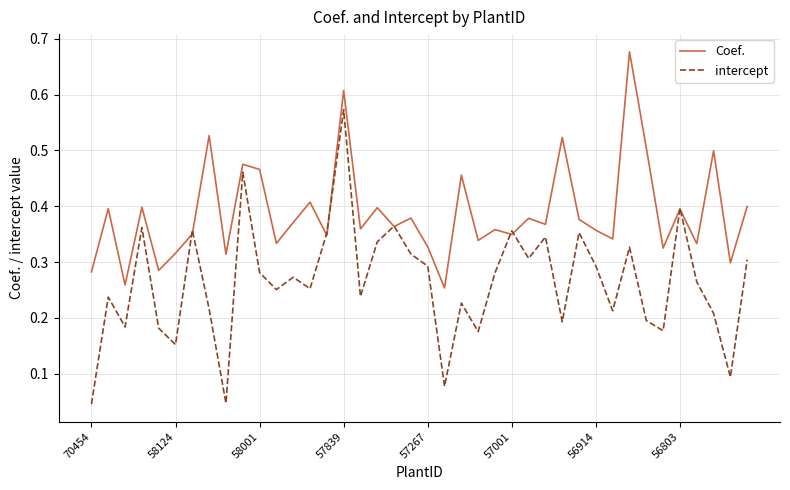

Which series has the largest total across all categories?

Coef.